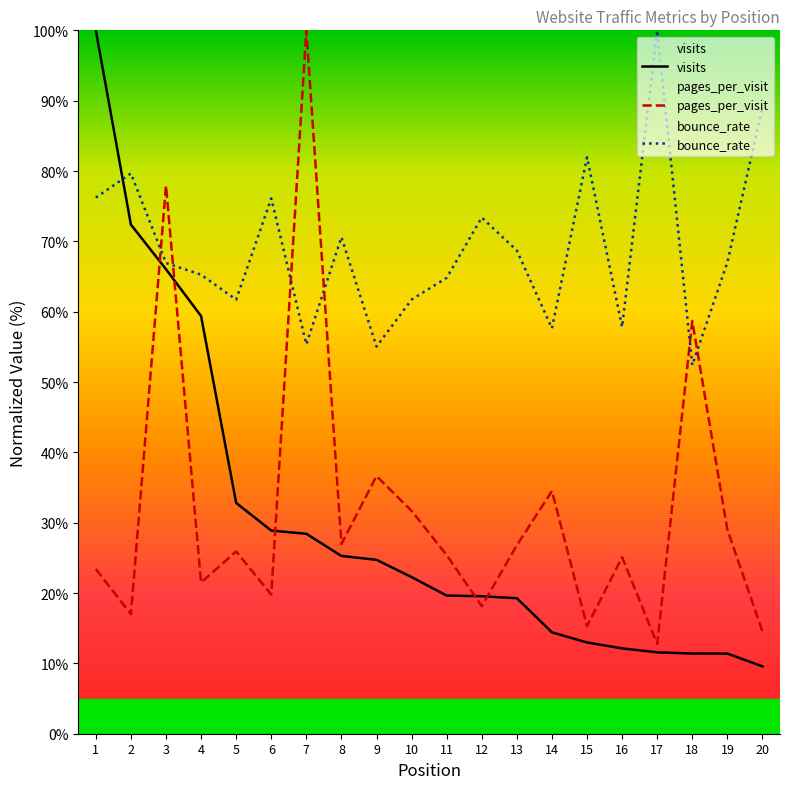

Which series has the largest range (max minus min)?

visits